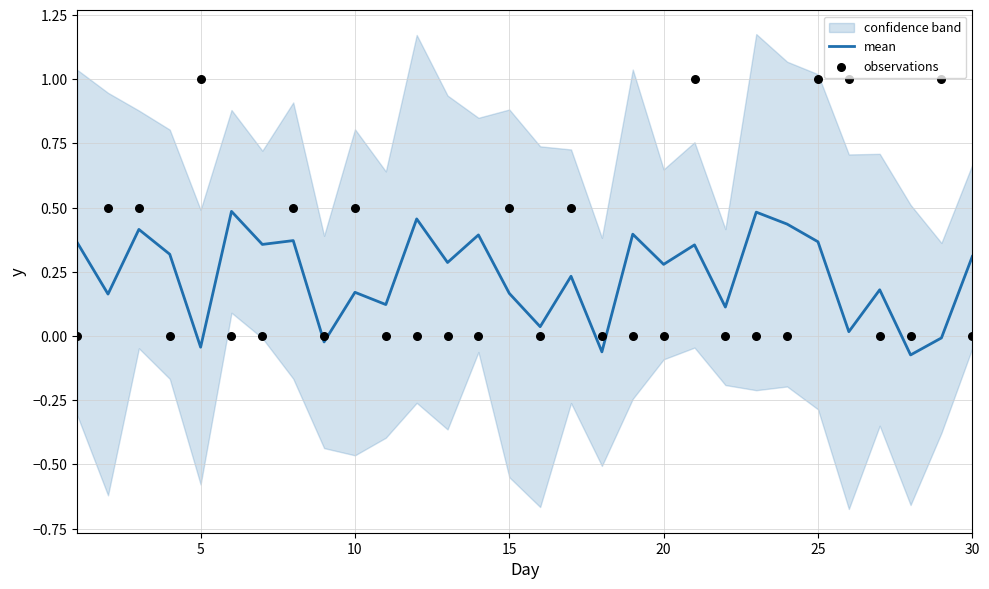

The value of mean at 10 is 0.1. True or false?

False